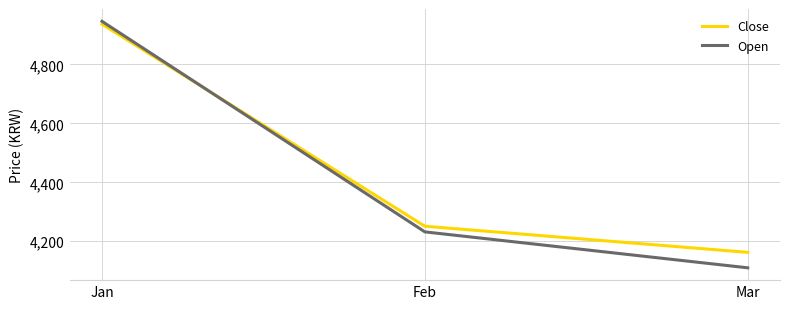

What are all the series names shown in the legend?

Close, Open